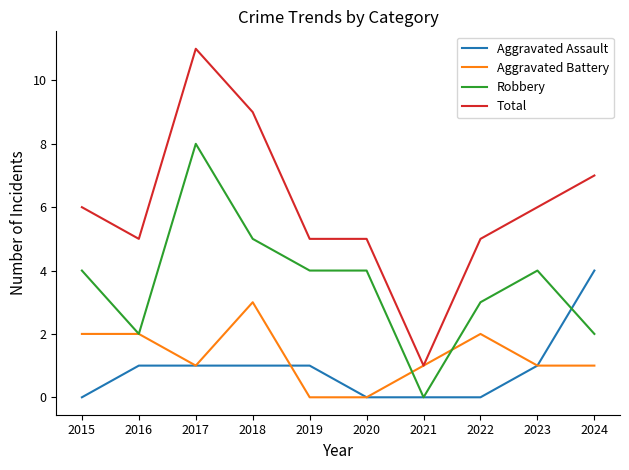

Is it true that Aggravated Assault equals 1 at 2017?

True